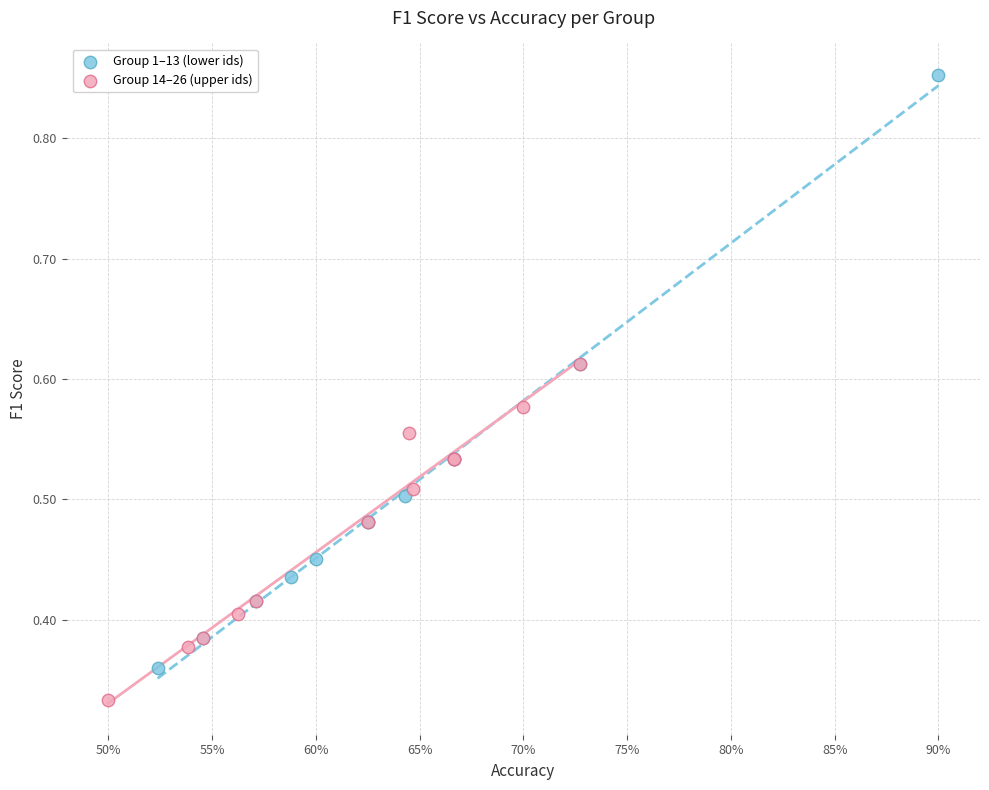

Which series reaches the maximum Y coordinate?

Group 1–13 (lower ids)